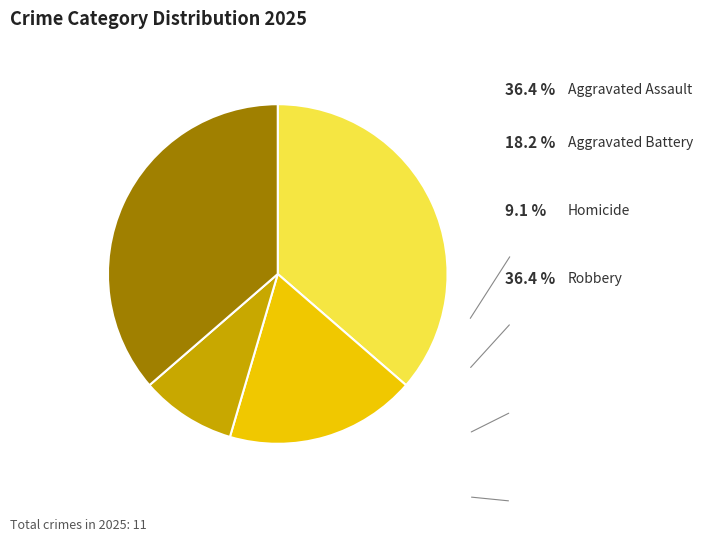

How many slices are in this pie chart?

4